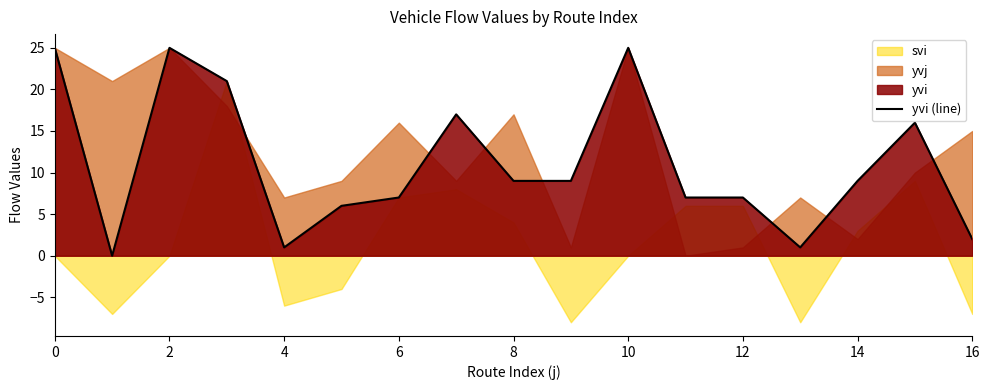

Reading left to right, transcribe all the data shown in this chart.

25.0	0.0	25.0	21.0	1.0	6.0	7.0	17.0	9.0	9.0	25.0	7.0	7.0	1.0	9.0	16.0	2.0